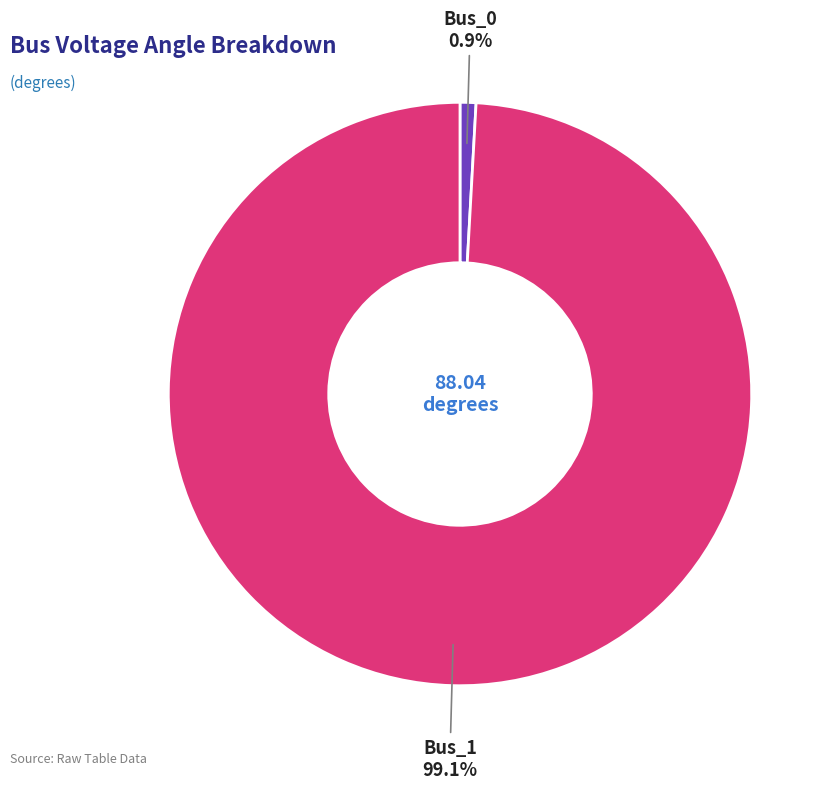

Does any single category account for the majority?

Yes